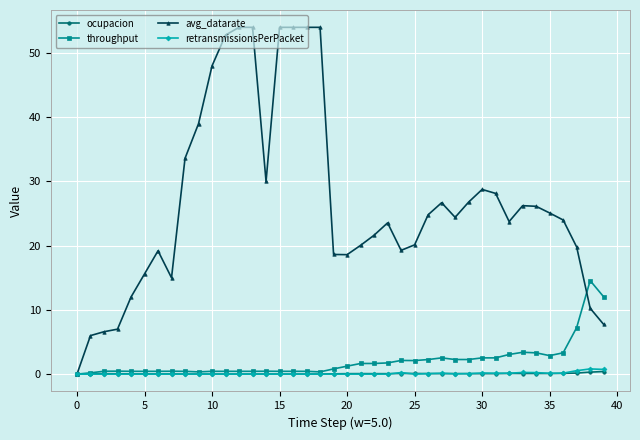

At how many categories does at least one series exceed 44?

8